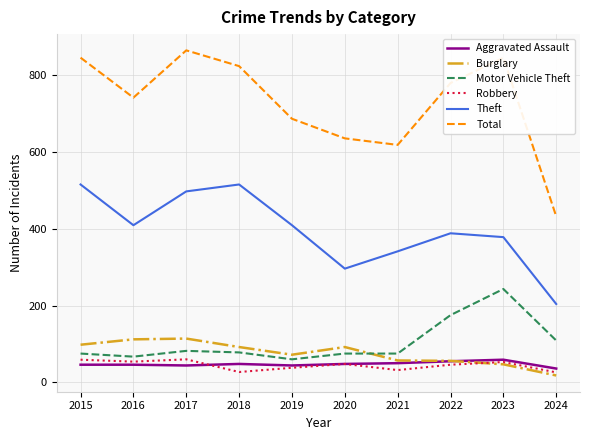

Which series has the largest range (max minus min)?

Total